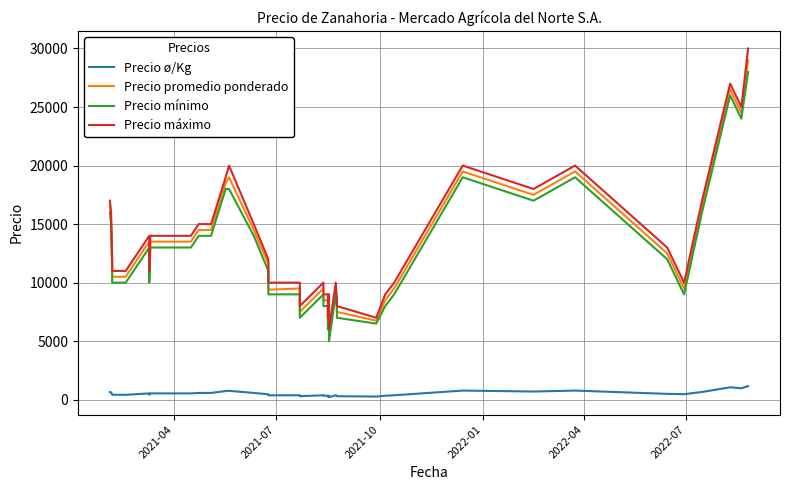

True or false: Precio máximo and Precio ø/Kg intersect in this chart.

False